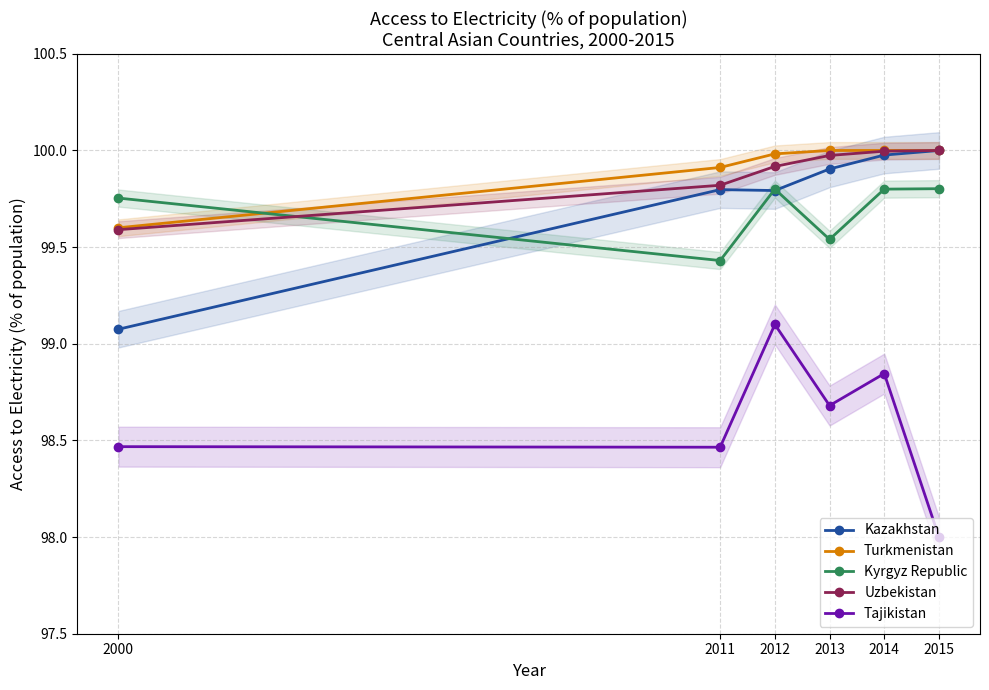

How many lines are shown in the chart?

5